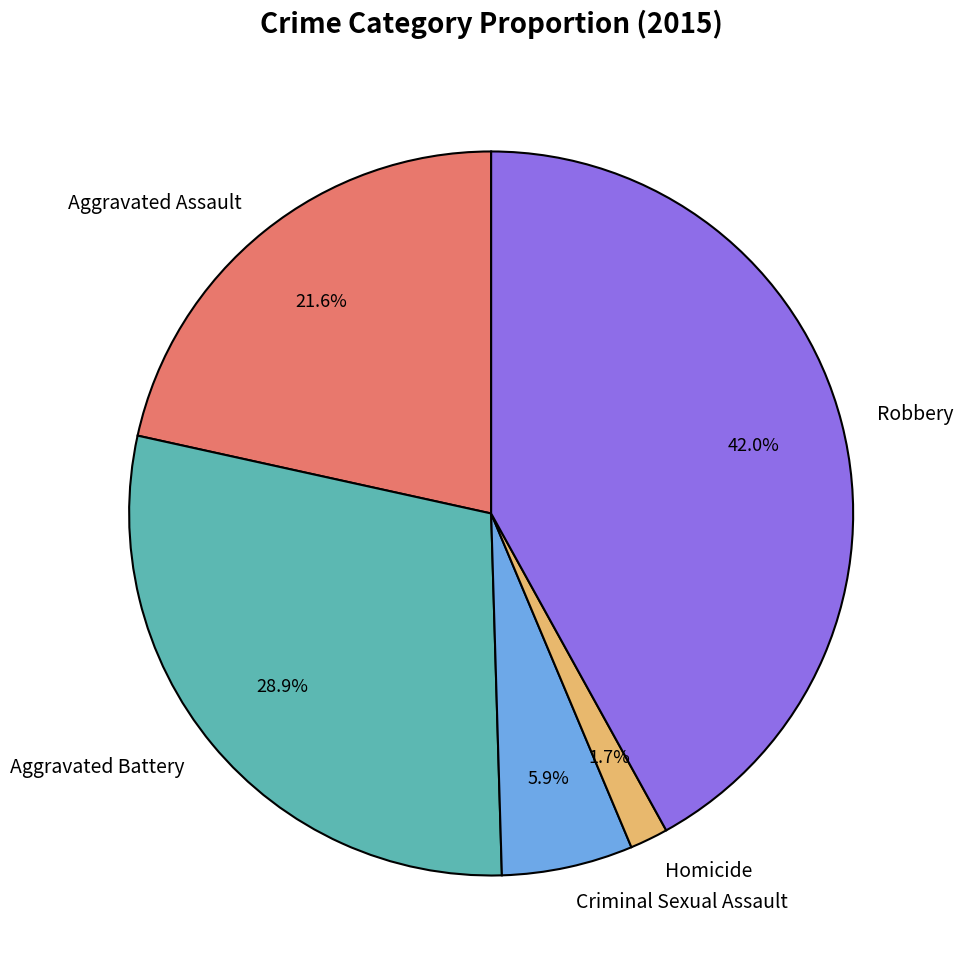

Which slice is the largest?

Robbery